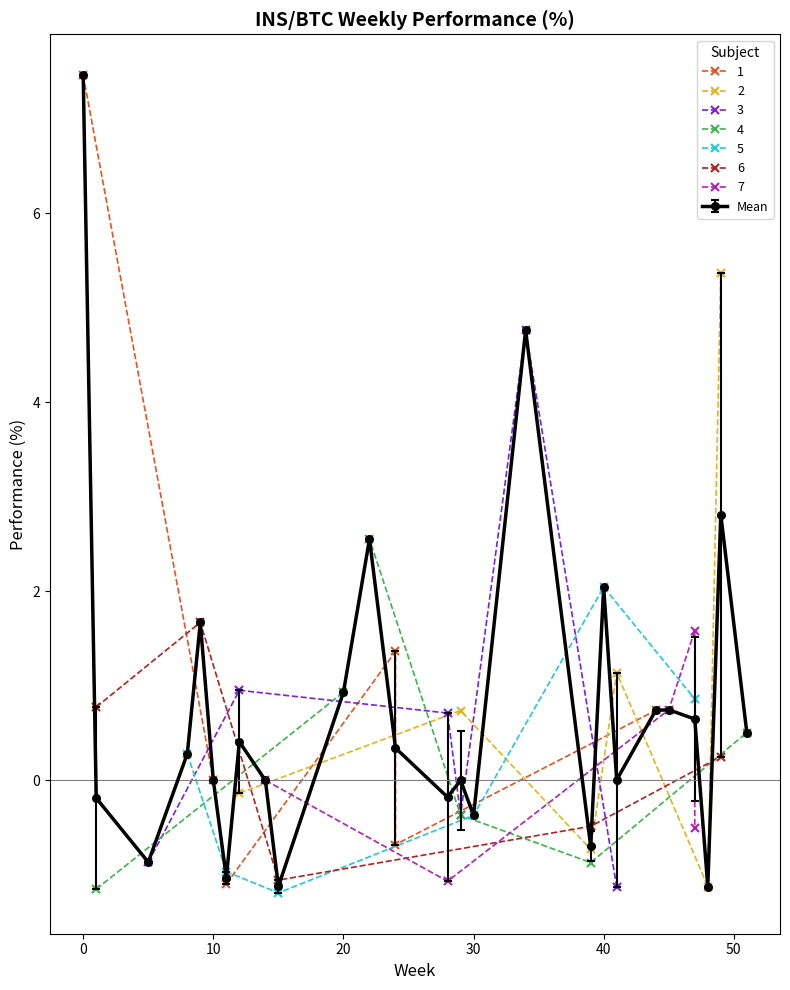

How many positive values does the 2 series have?

3